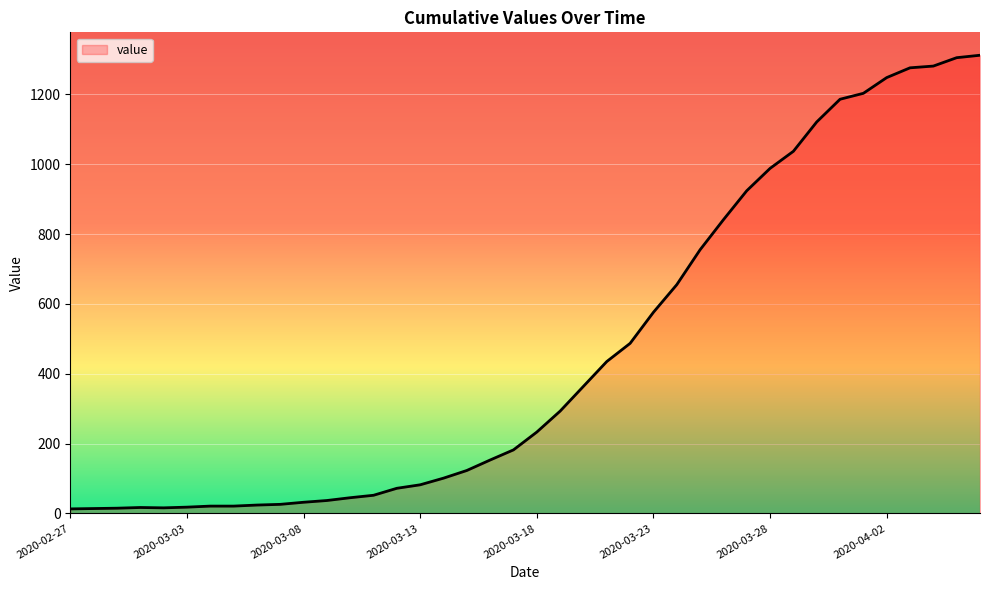

Does the chart have visible grid lines?

Yes